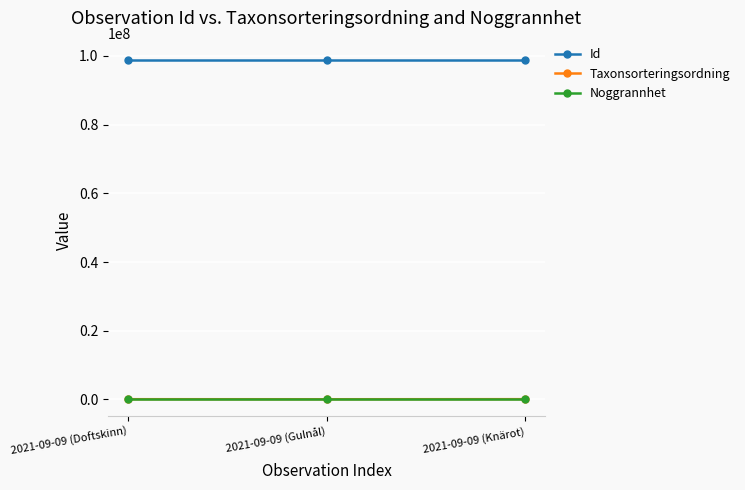

What is the greatest value displayed?

98666515